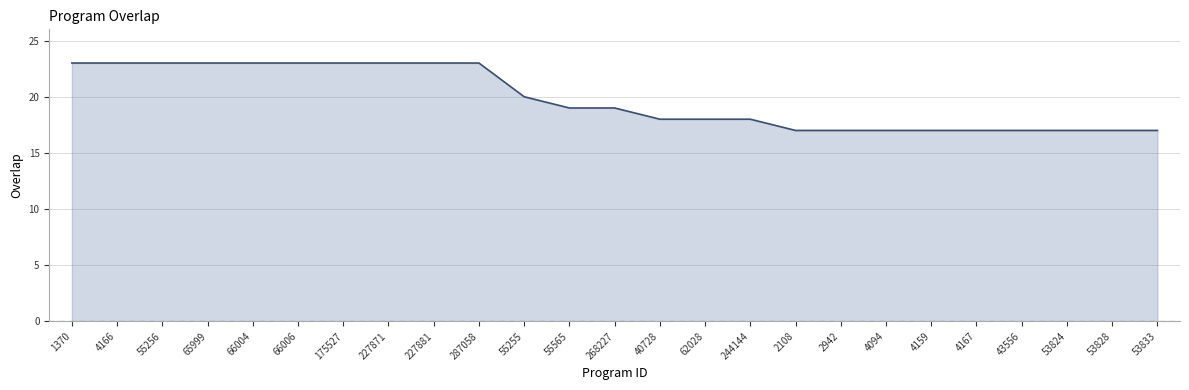

Reading left to right, transcribe all the data shown in this chart.

23	23	23	23	23	23	23	23	23	23	20	19	19	18	18	18	17	17	17	17	17	17	17	17	17